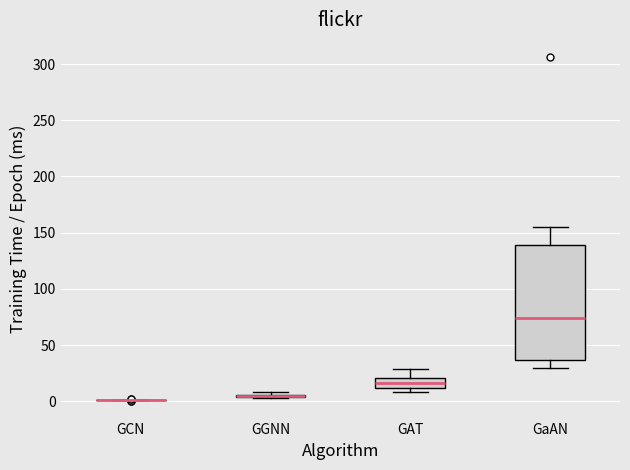

Reading left to right, transcribe this box plot: for each box, give where its median line is, the range the box spans, and where its two whiskers end, as read against the y-axis. The values are not printed on the chart, so give them approximately, as read against the axis.

GCN: box collapsed to a line at 0, whiskers 0 to 0
GGNN: box collapsed to a line at 5, whiskers 5 to 10
GAT: median 15, box 10 to 20, whiskers 10 (just below the box's lower edge) to 30
GaAN: median 75, box 35 to 140, whiskers 30 to 155